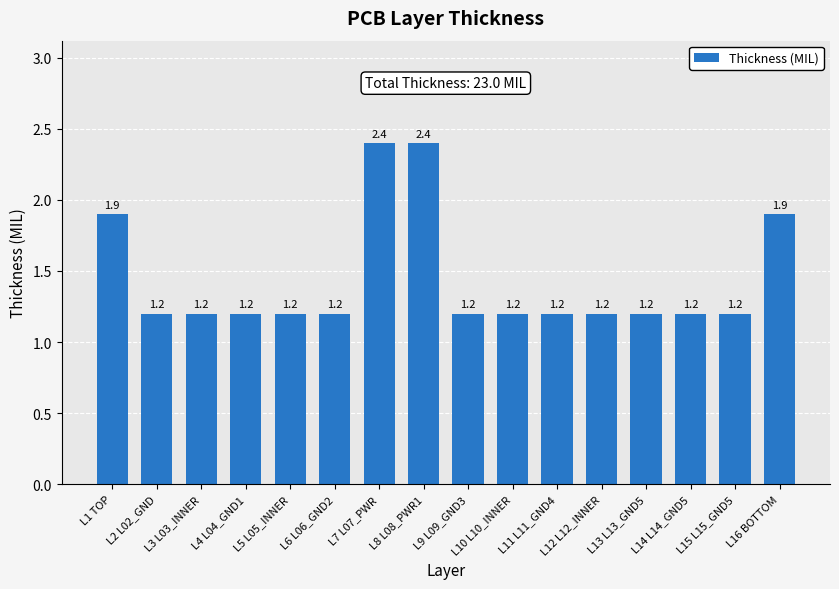

Approximately how many times larger is the value at L8 L08_PWR1 compared to L15 L15_GND5?

2.0